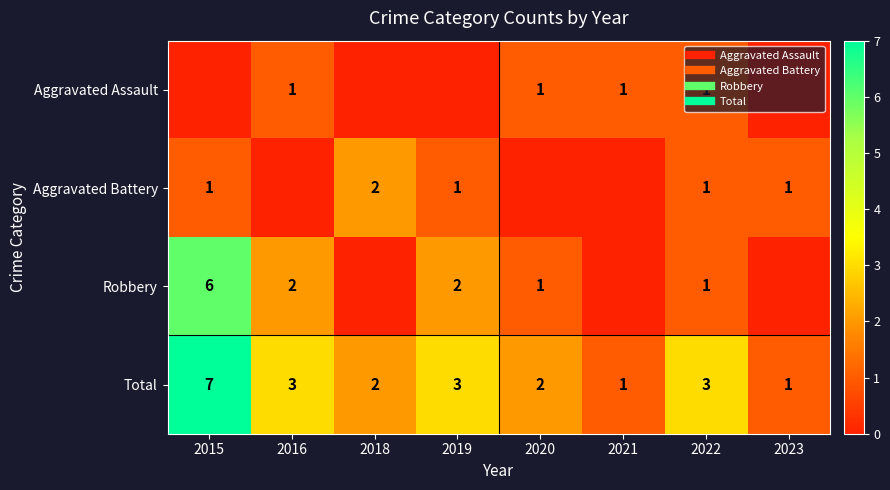

Is the value of Aggravated Assault at 2022 greater than the value of Total at 2020?

No